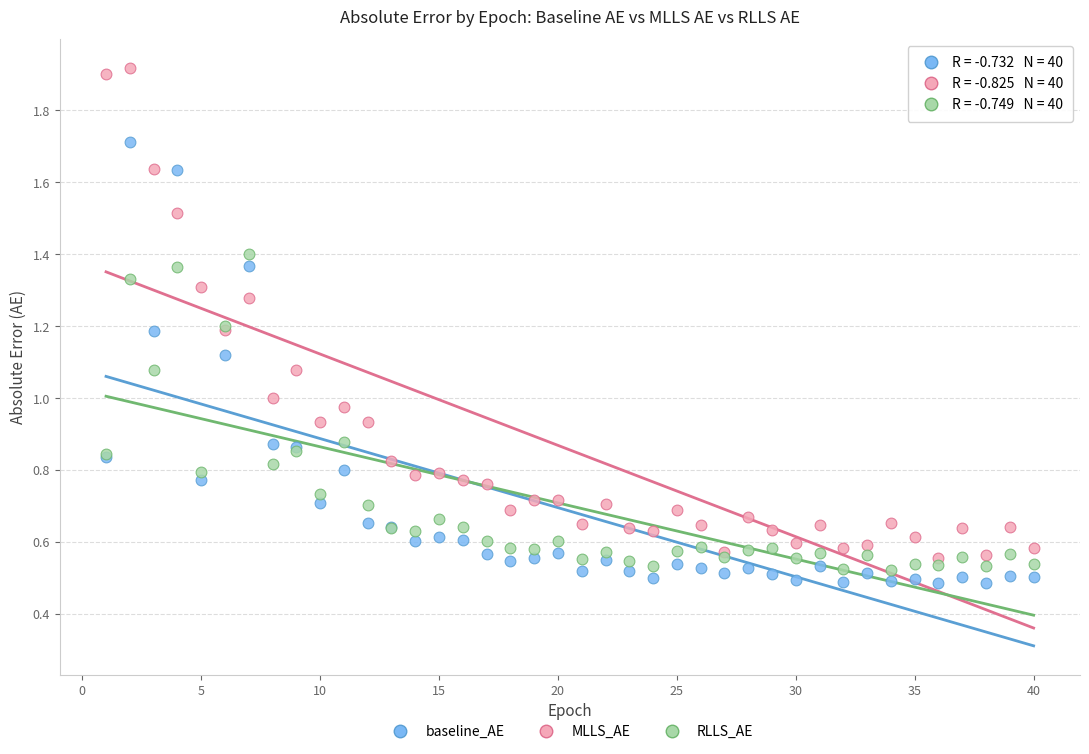

What is the X range (max minus min) for the scatter plot?

39.0